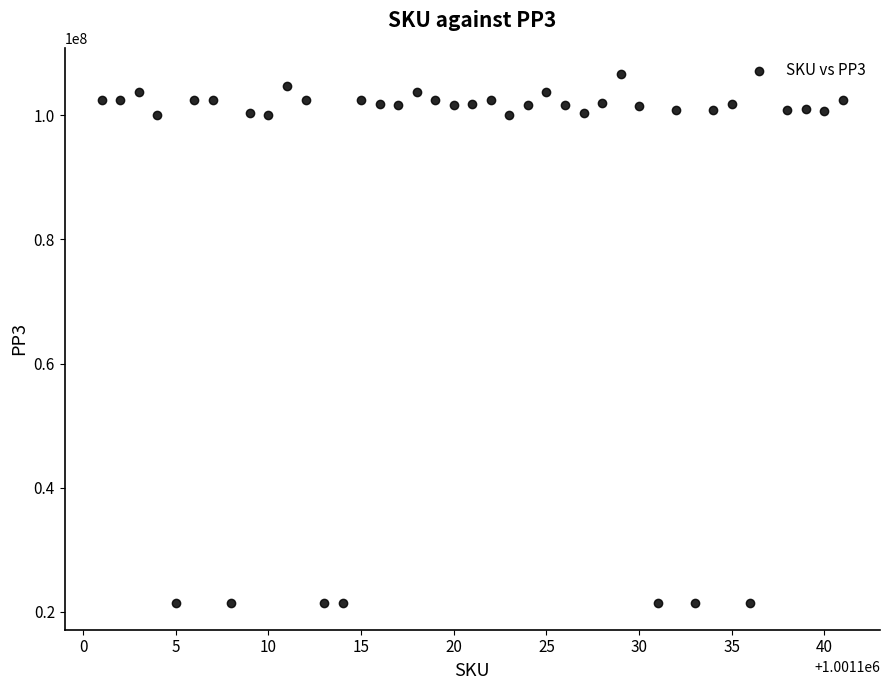

What is the range of Y values (max minus min)?

85197997